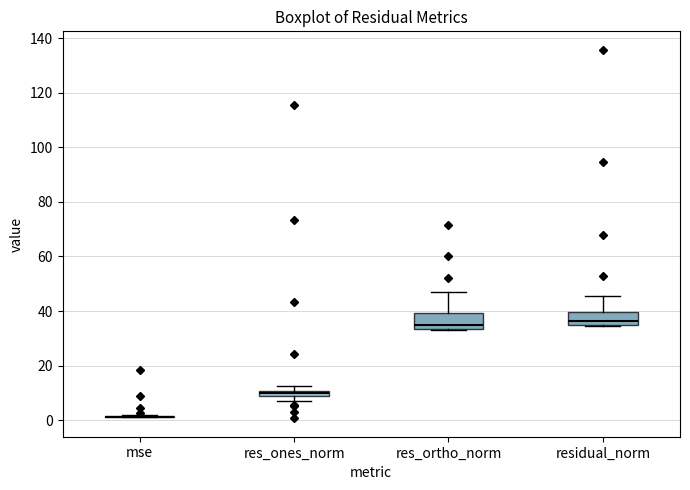

Where is the lower edge of the box for res_ones_norm on the y-axis? The values are not printed on the chart, so give them approximately, as read against the axis.

8